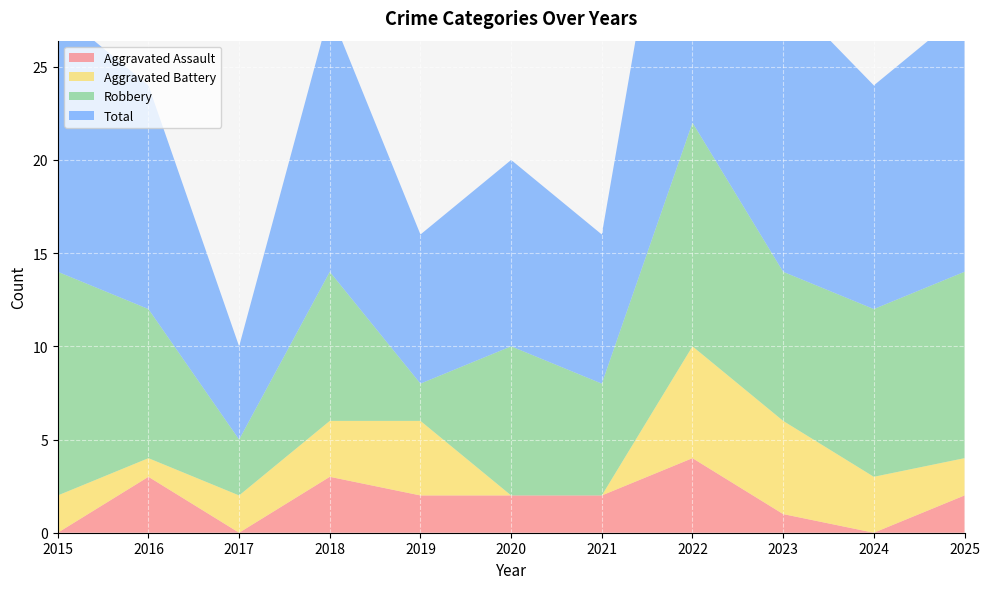

Reading right to left, list all the values displayed in this chart.

Aggravated Assault: 2025=2	2024=0	2023=1	2022=4	2021=2	2020=2	2019=2	2018=3	2017=0	2016=3	2015=0
Aggravated Battery: 2025=2	2024=3	2023=5	2022=6	2021=0	2020=0	2019=4	2018=3	2017=2	2016=1	2015=2
Robbery: 2025=10	2024=9	2023=8	2022=12	2021=6	2020=8	2019=2	2018=8	2017=3	2016=8	2015=12
Total: 2025=14	2024=12	2023=15	2022=22	2021=8	2020=10	2019=8	2018=14	2017=5	2016=12	2015=14